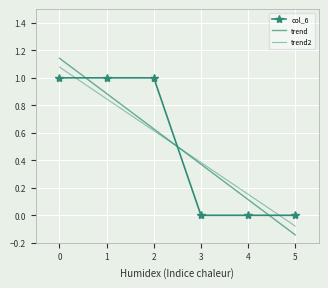

Reading left to right, what are all the values shown in this chart?

1	1	1	0	0	0